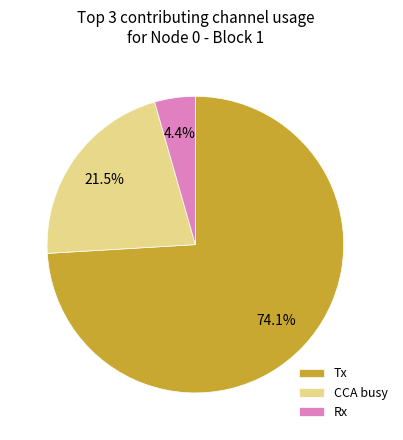

Is there any slice that represents more than half of the pie?

Yes